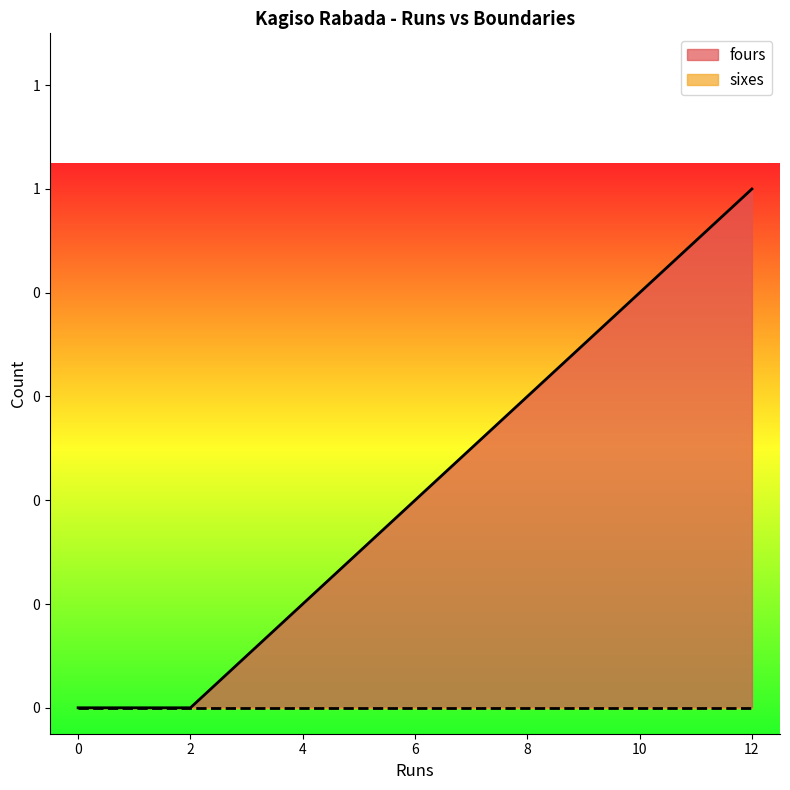

List the series in order of their overall mean, highest first.

fours, sixes